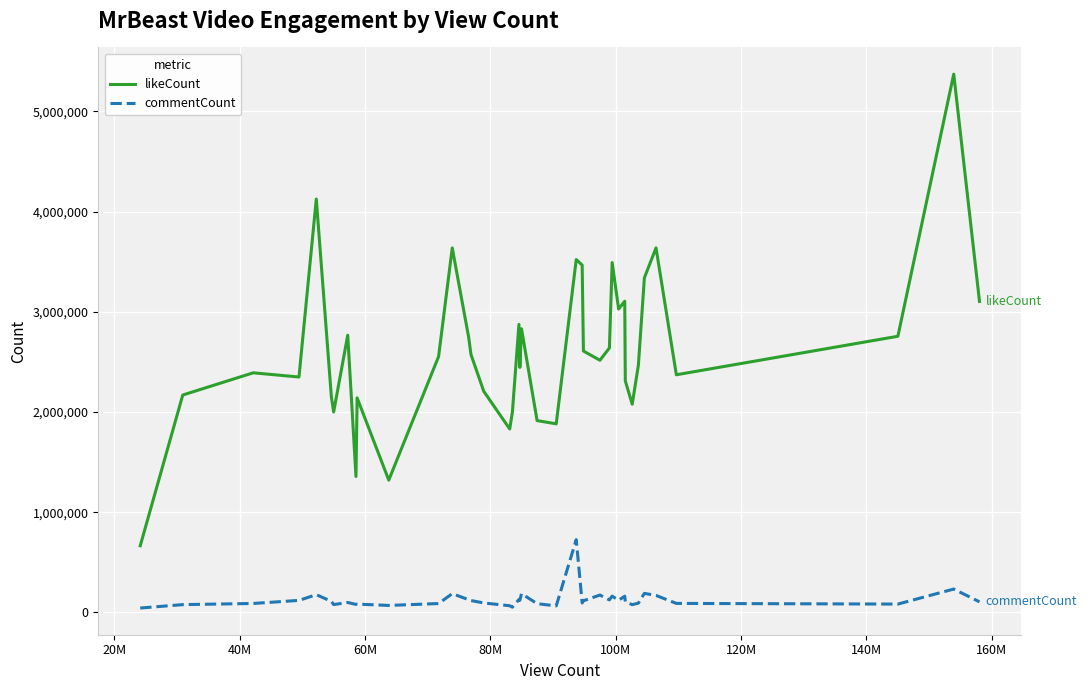

True or false: likeCount and commentCount cross at least once.

False